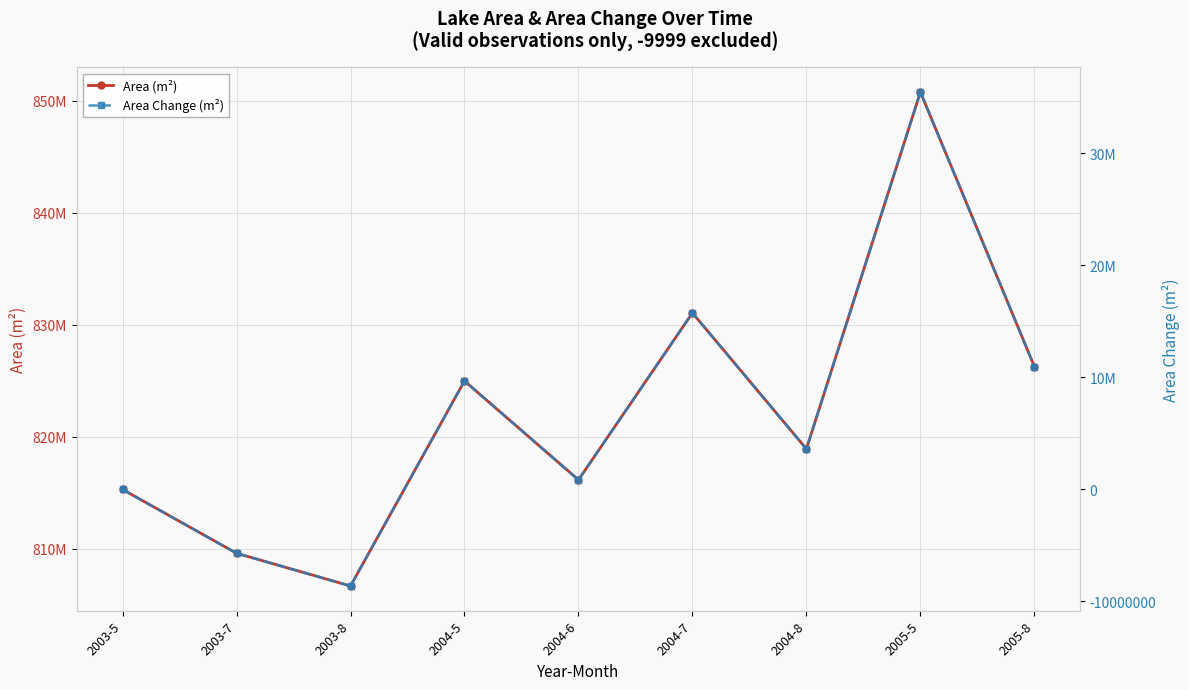

How many series are shown in this chart?

2